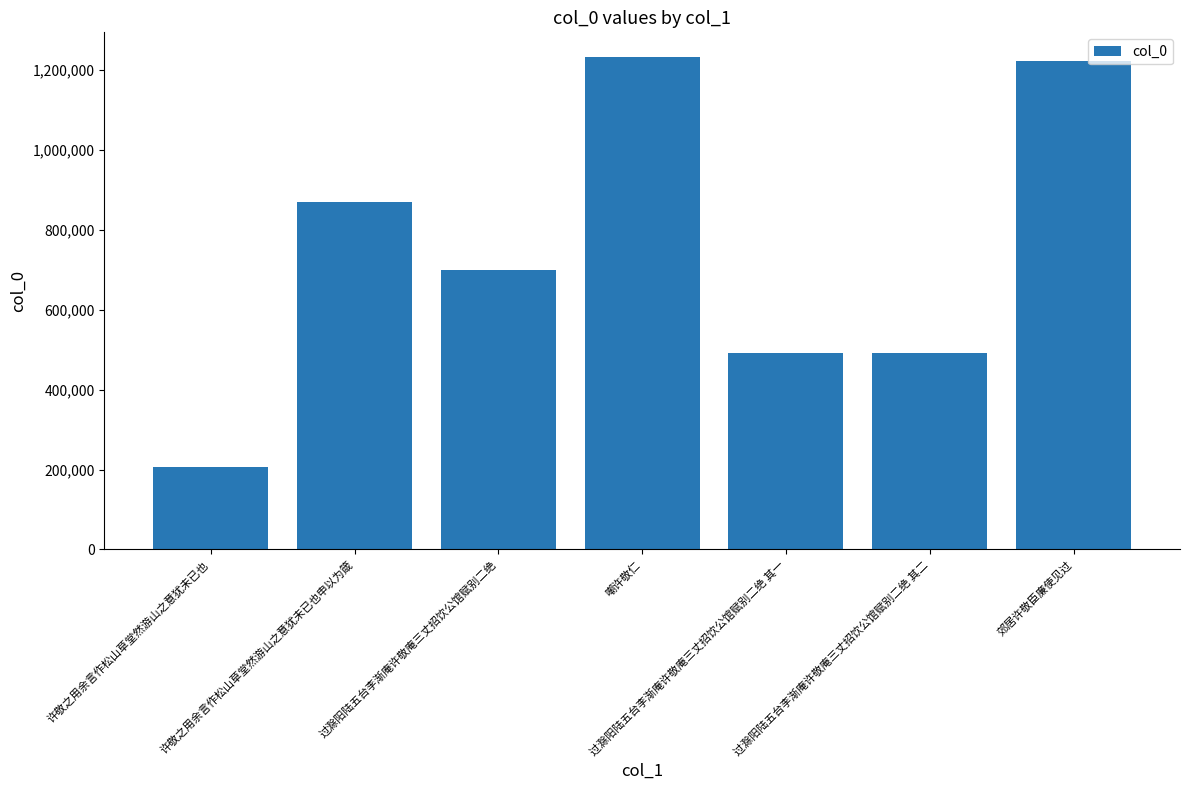

How many data points are less than 699914?

3